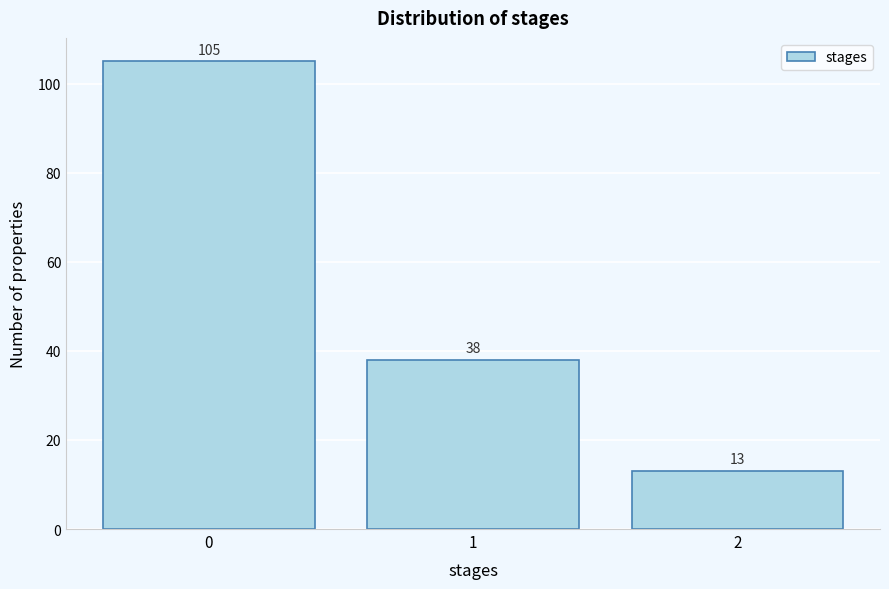

Reading right to left, what are all the values shown in this chart?

13	38	105